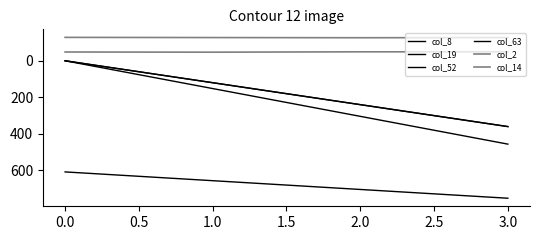

What is the average value of the col_2 series?

-48